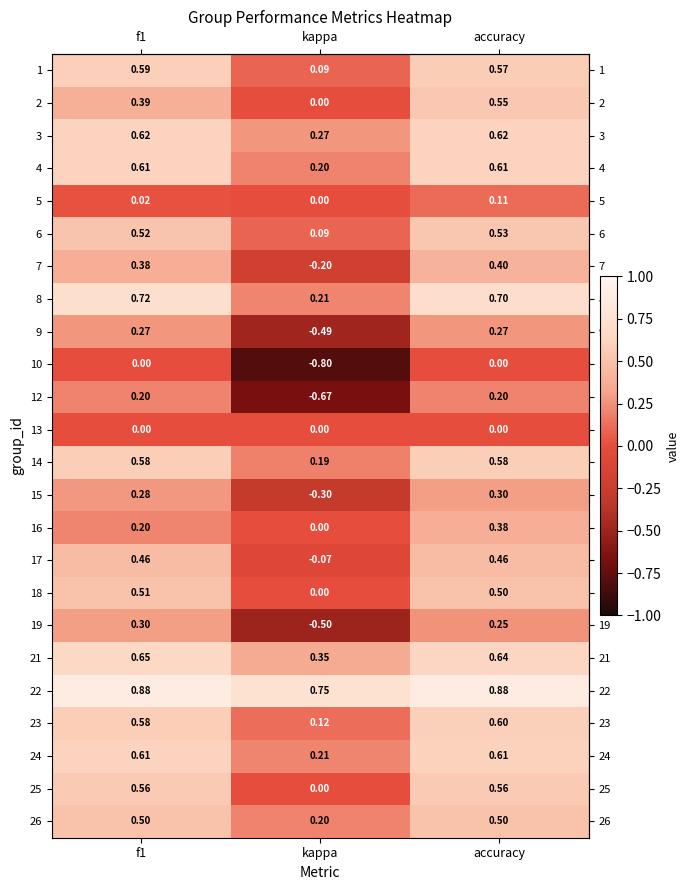

At which label is 25 closest to 0?

kappa